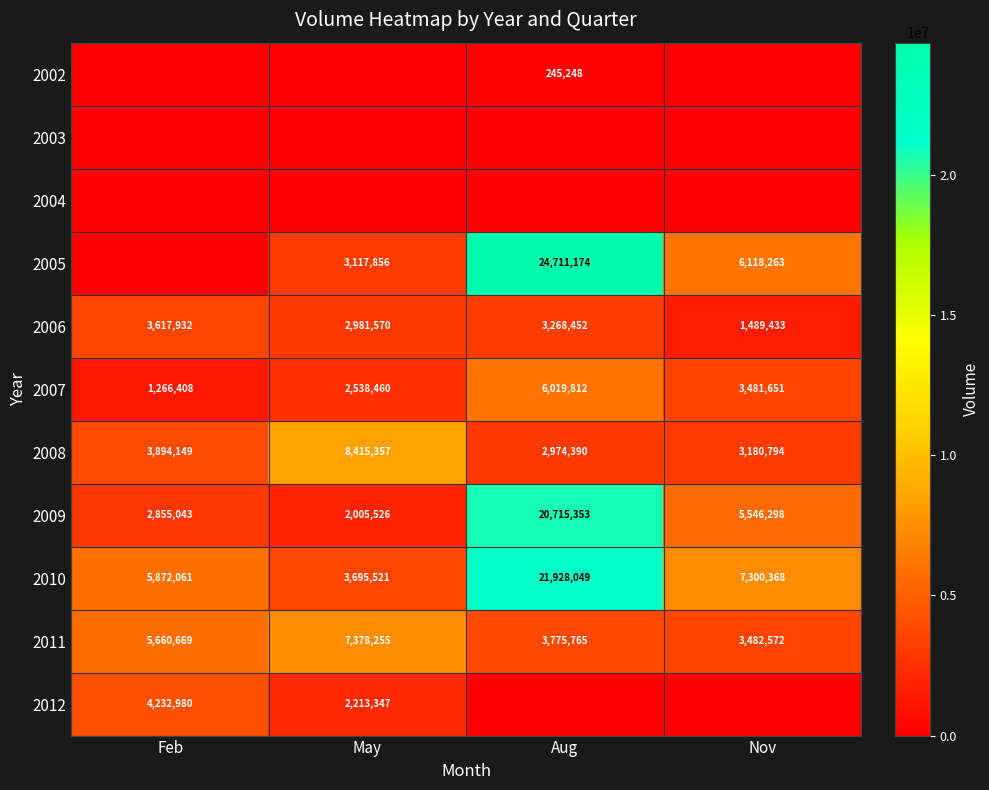

What is the sum of all 2006 values?

11357387